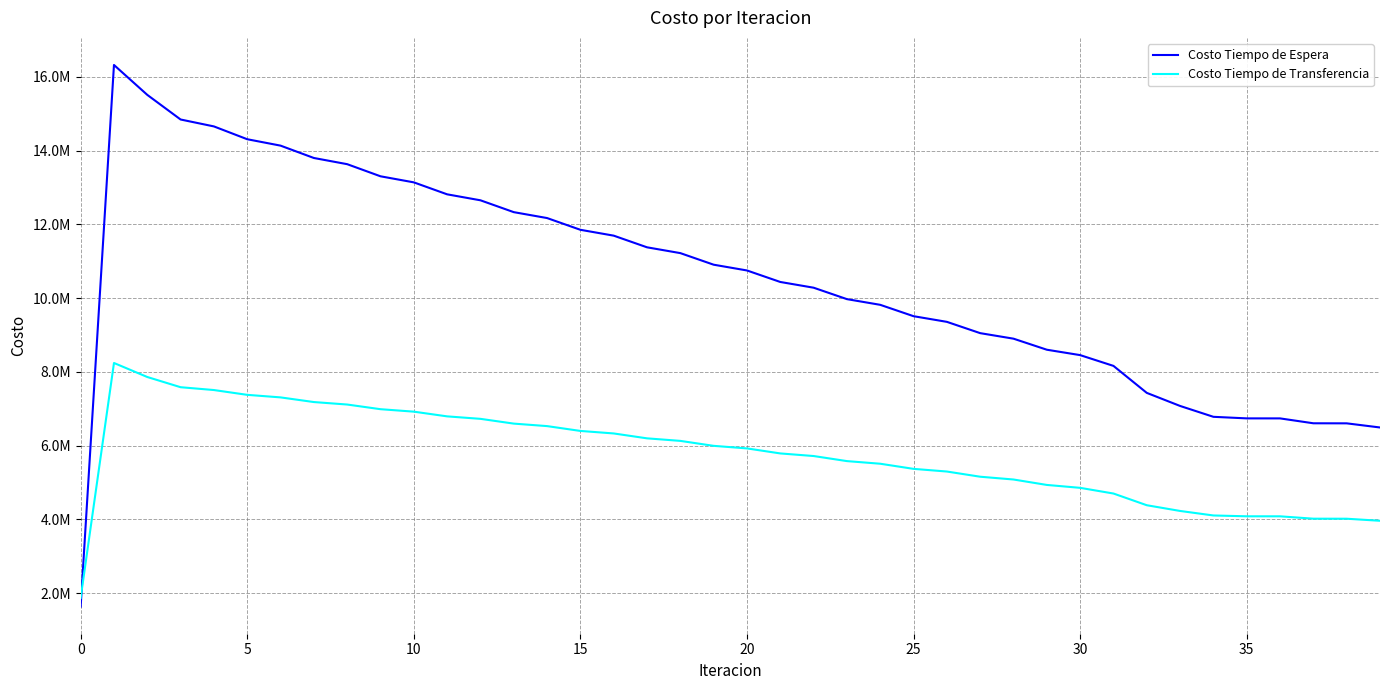

What are all the series names shown in the legend?

Costo Tiempo de Espera, Costo Tiempo de Transferencia